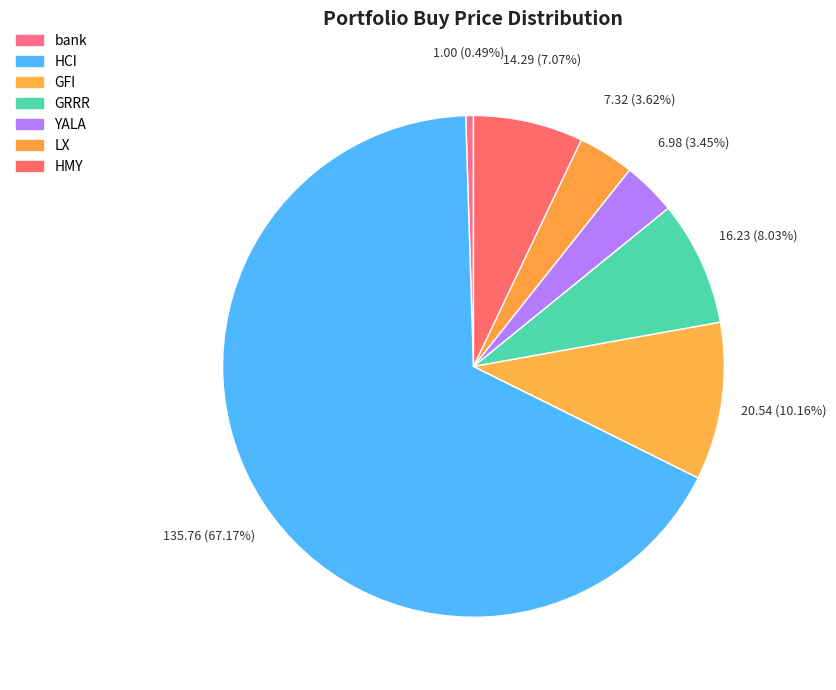

Which category has the smallest portion of the pie?

bank